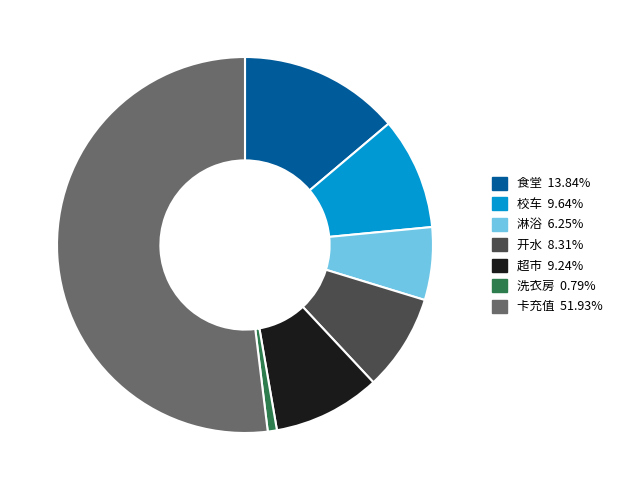

Which category has the biggest portion of the pie?

卡充值